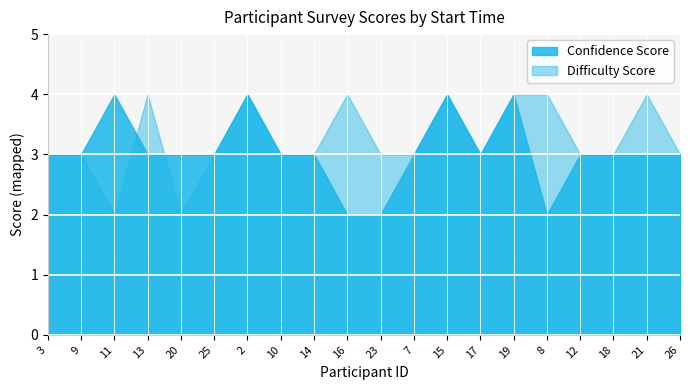

What position from the right is 8?

5